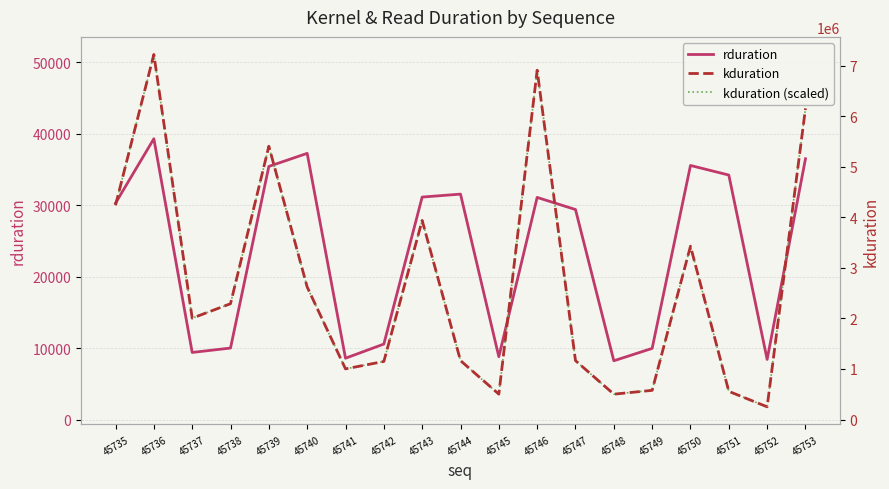

What is the average value of the kduration (scaled) series?

19019.3